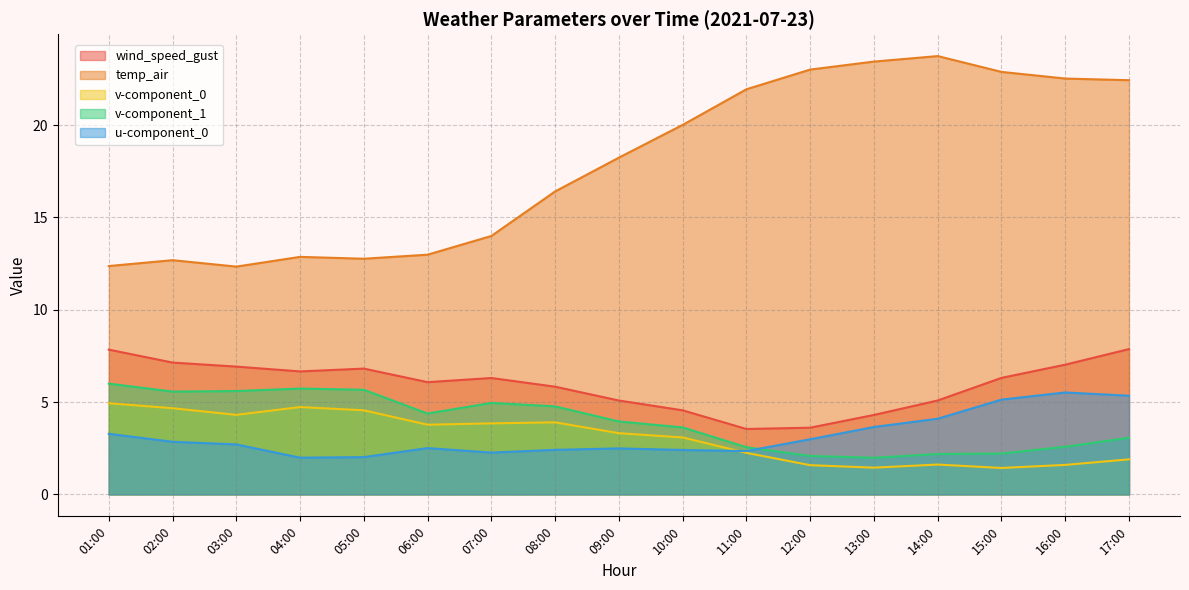

What is the highest value of the v-component_0 series?

4.9